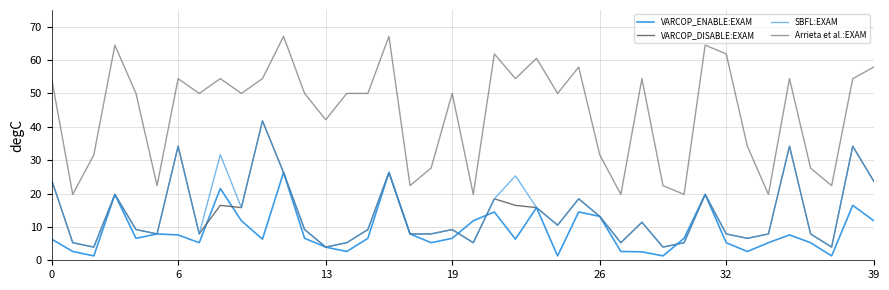

How many lines are shown in the chart?

4